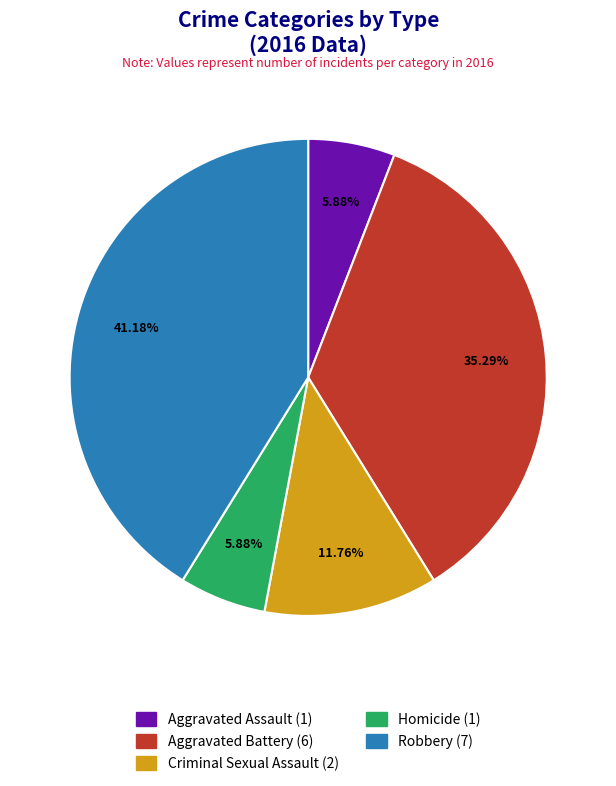

How many segments does this pie chart have?

5